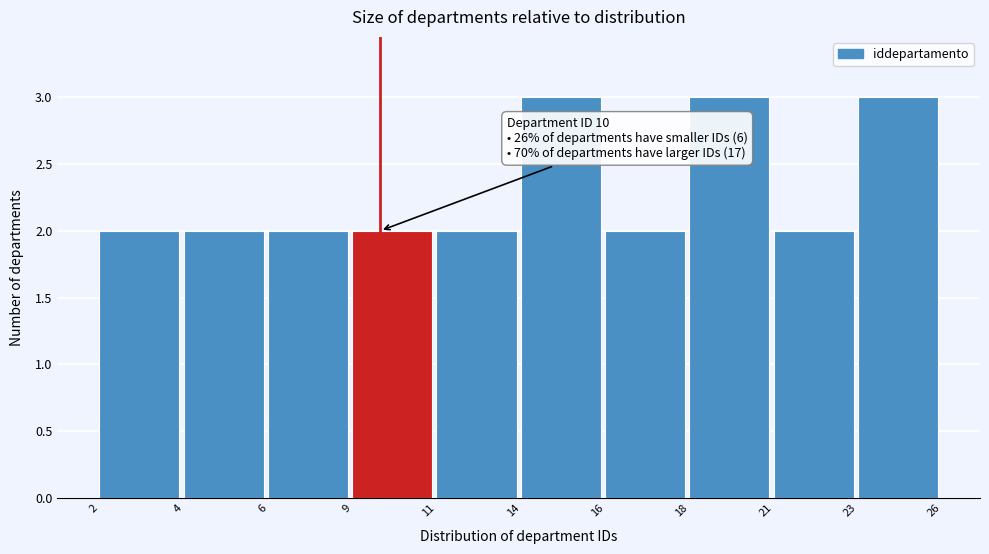

Reading left to right, list all the values displayed in this chart.

2	2	2	2	2	3	2	3	2	3